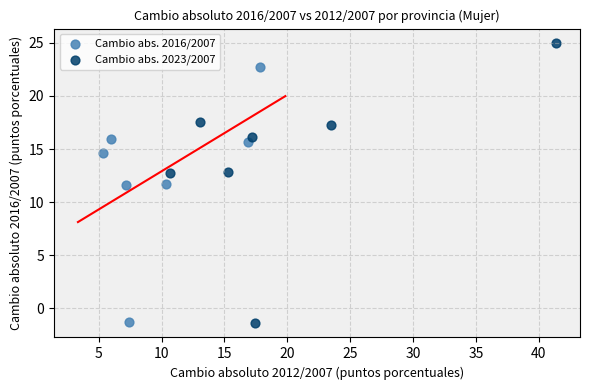

Which series contains the highest Y value?

Cambio abs. 2023/2007